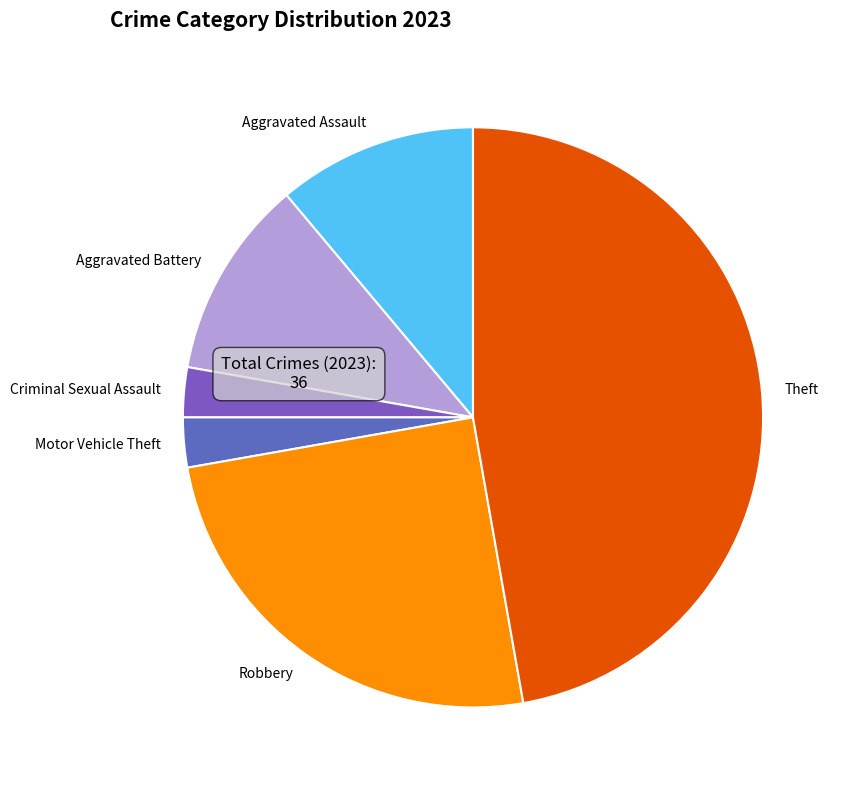

Between Theft and Aggravated Battery, which is larger?

Theft